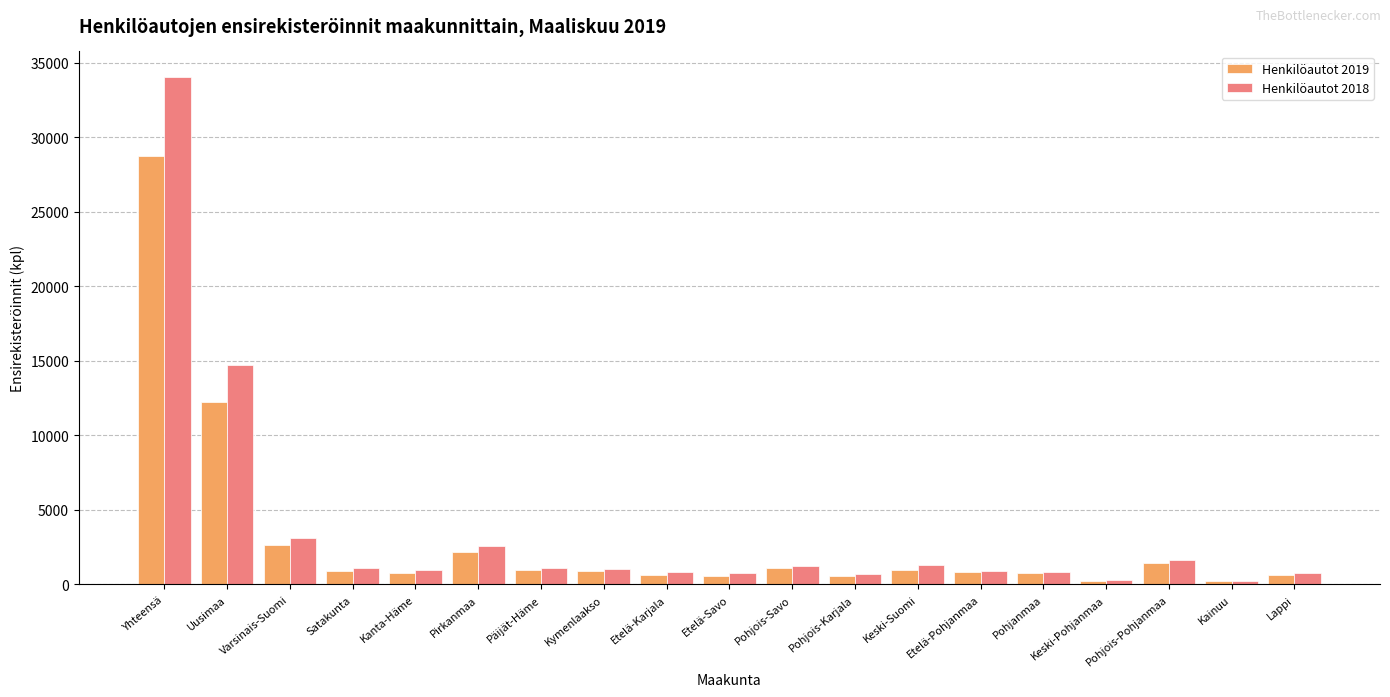

Which series has the largest range (max minus min)?

Henkilöautot 2018